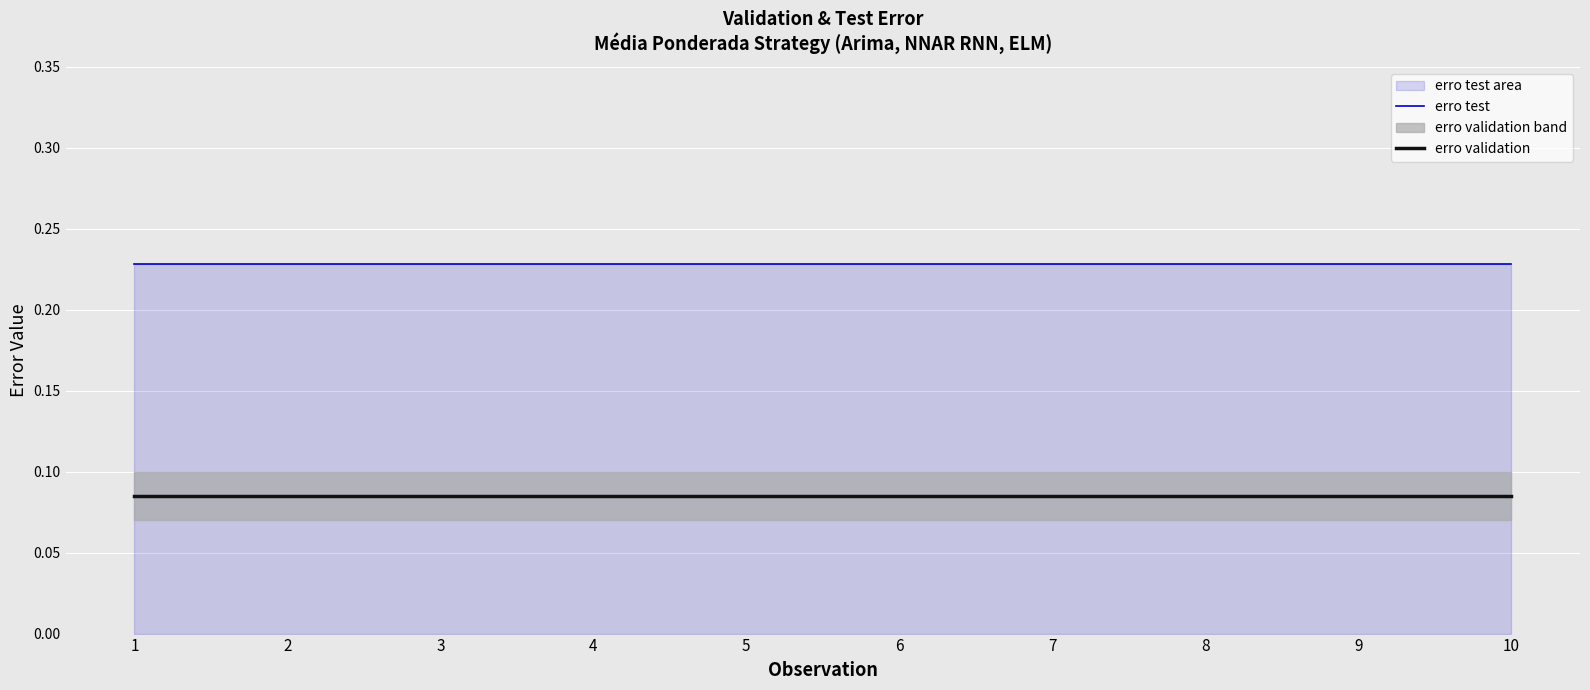

Reading left to right, extract all data points from this chart.

erro test: 1=0.2	2=0.2	3=0.2	4=0.2	5=0.2	6=0.2	7=0.2	8=0.2	9=0.2	10=0.2
erro validation: 1=0.1	2=0.1	3=0.1	4=0.1	5=0.1	6=0.1	7=0.1	8=0.1	9=0.1	10=0.1